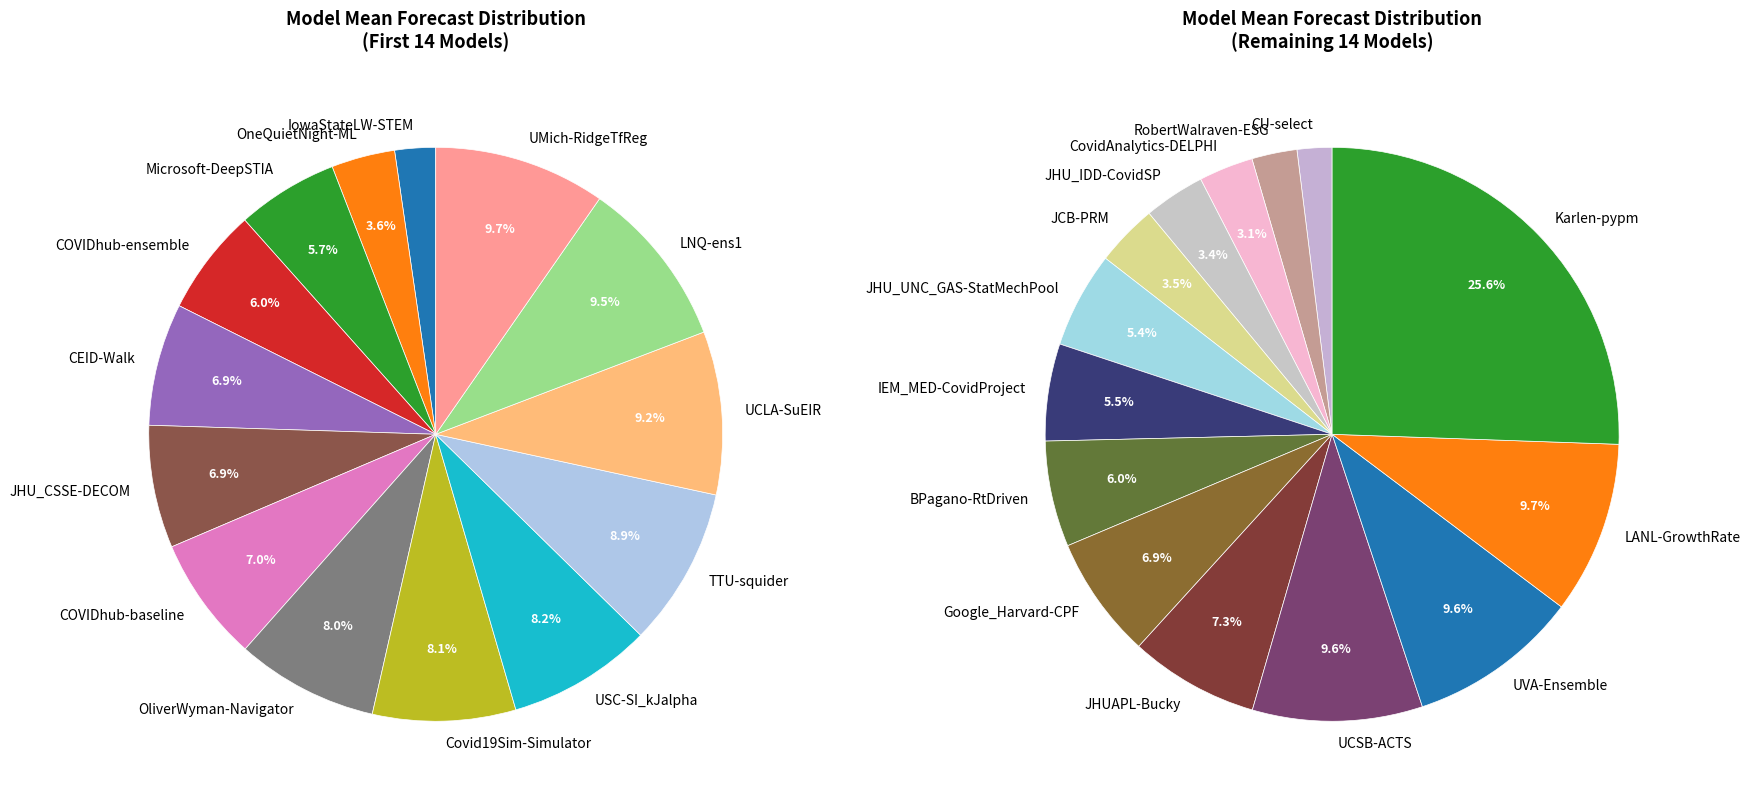

Is the sum of TTU-squider and USC-SI_kJalpha greater than half?

No